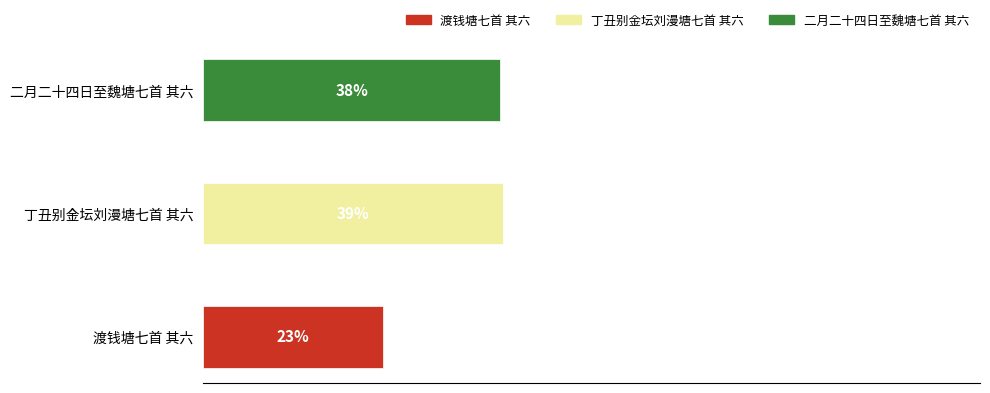

At which label does the data first exceed 901620?

丁丑别金坛刘漫塘七首 其六